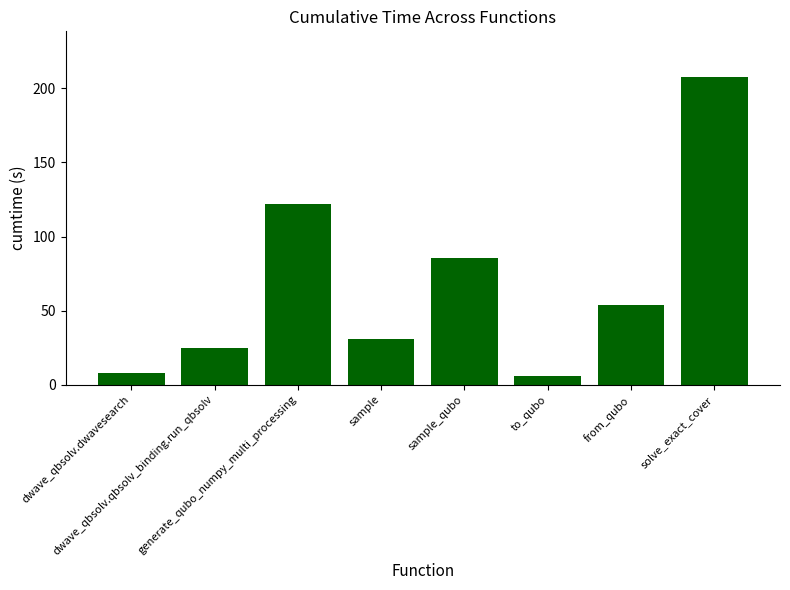

How many data points are above 54?

4